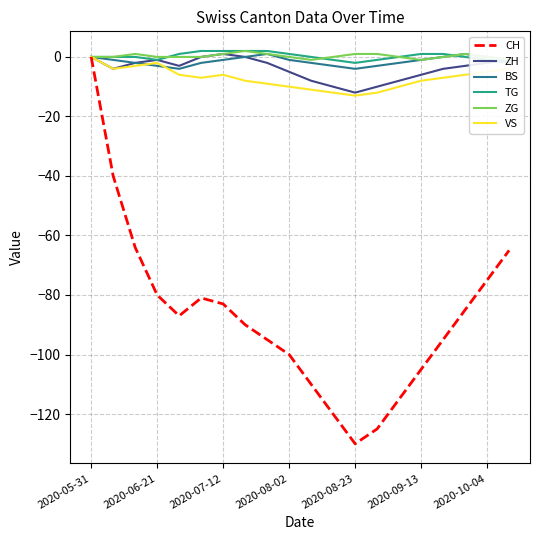

True or false: ZG and CH cross at least once.

False